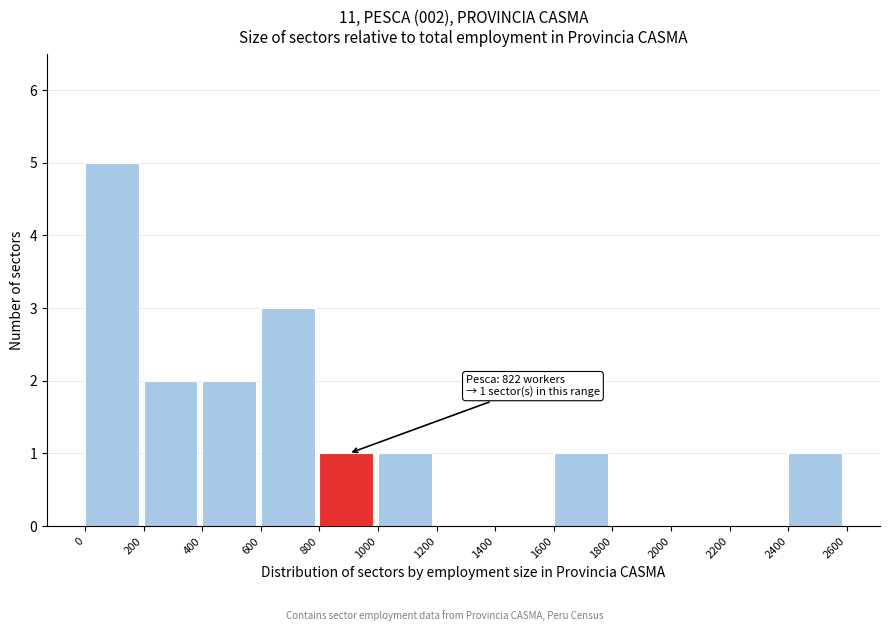

Which range on the x-axis has the tallest bar?

0 to 200